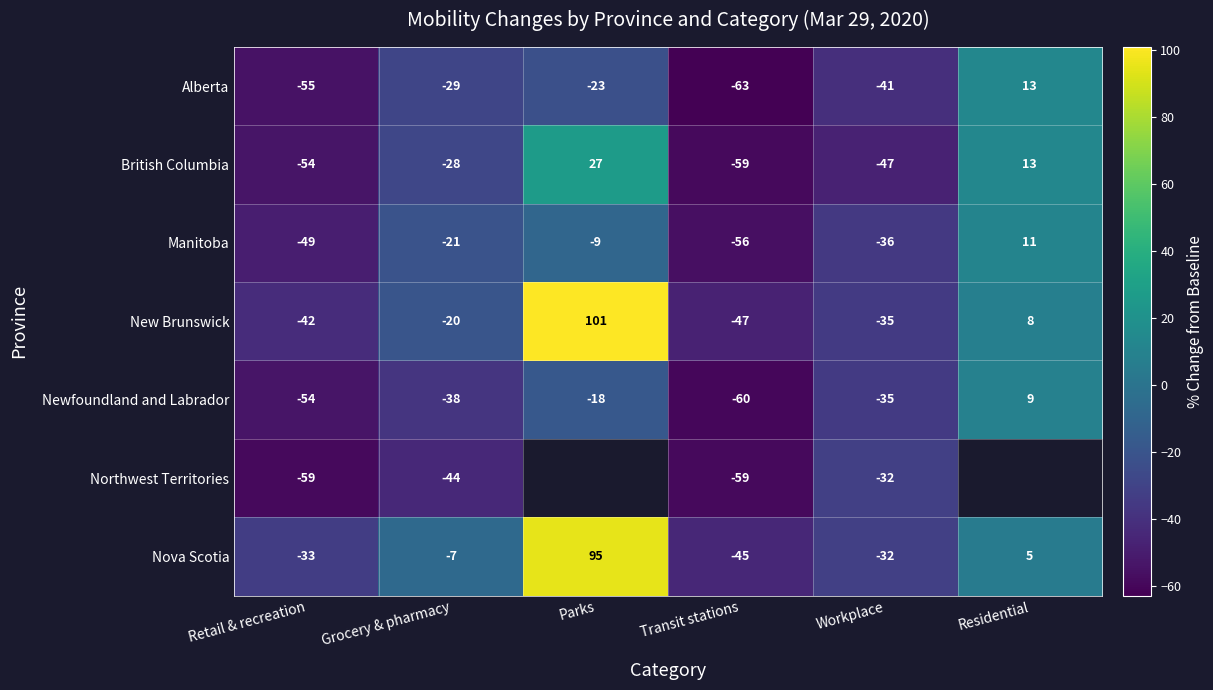

Is it true that Nova Scotia equals -18 at Transit stations?

False